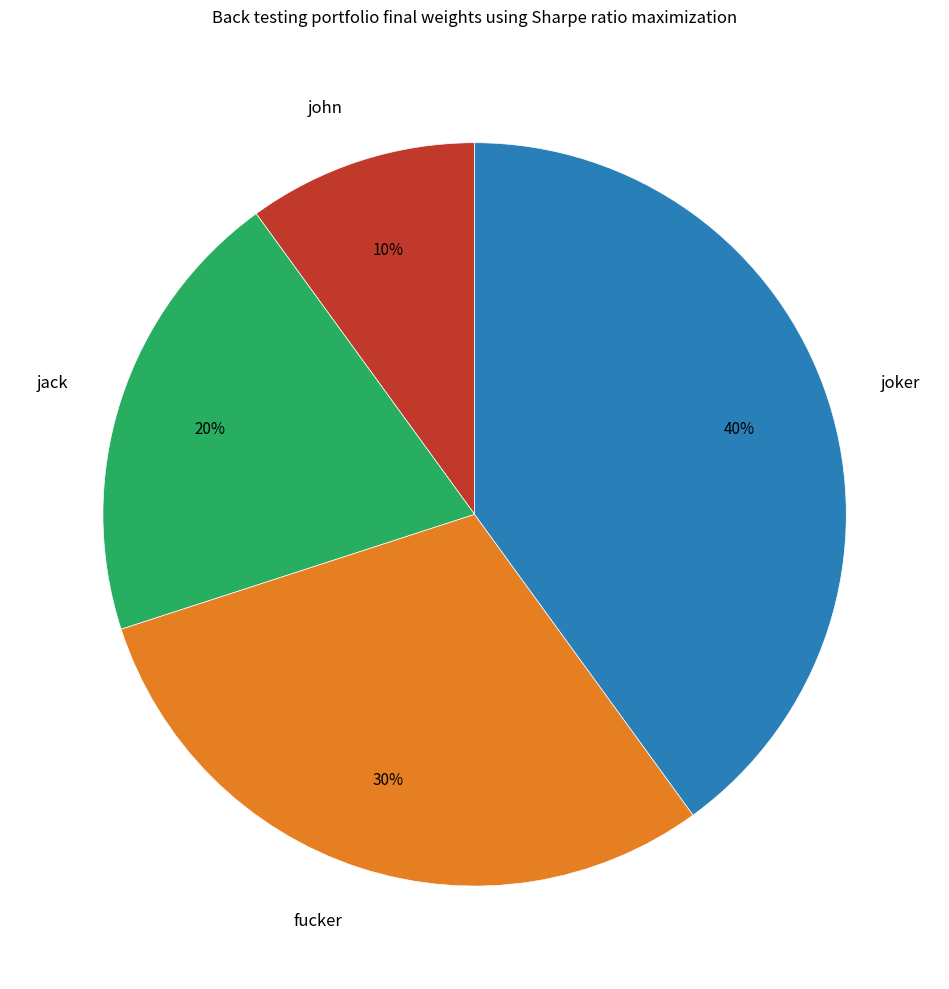

To the nearest percent, what is the difference between the fucker and joker slice percentages?

10%